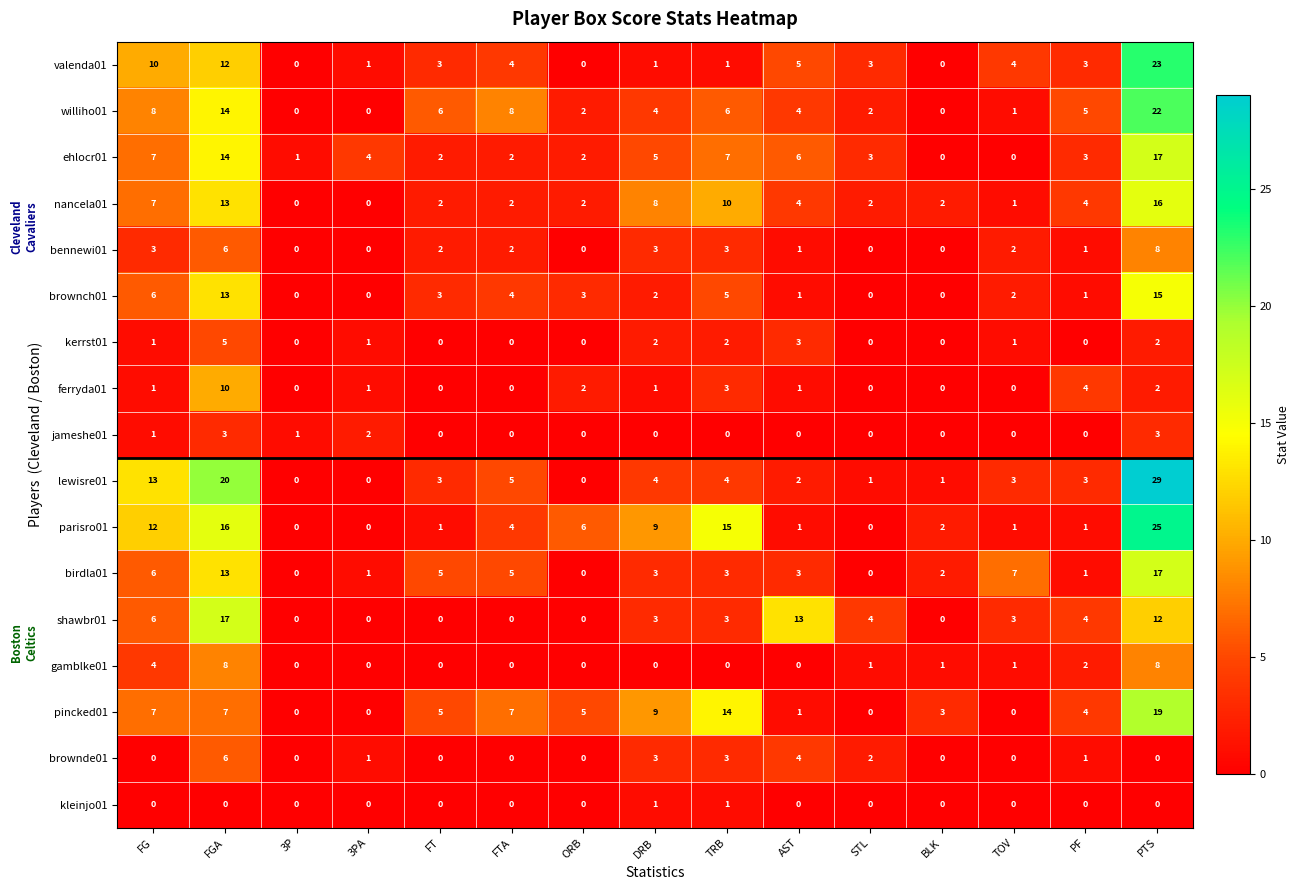

What is the maximum value shown in the chart?

29